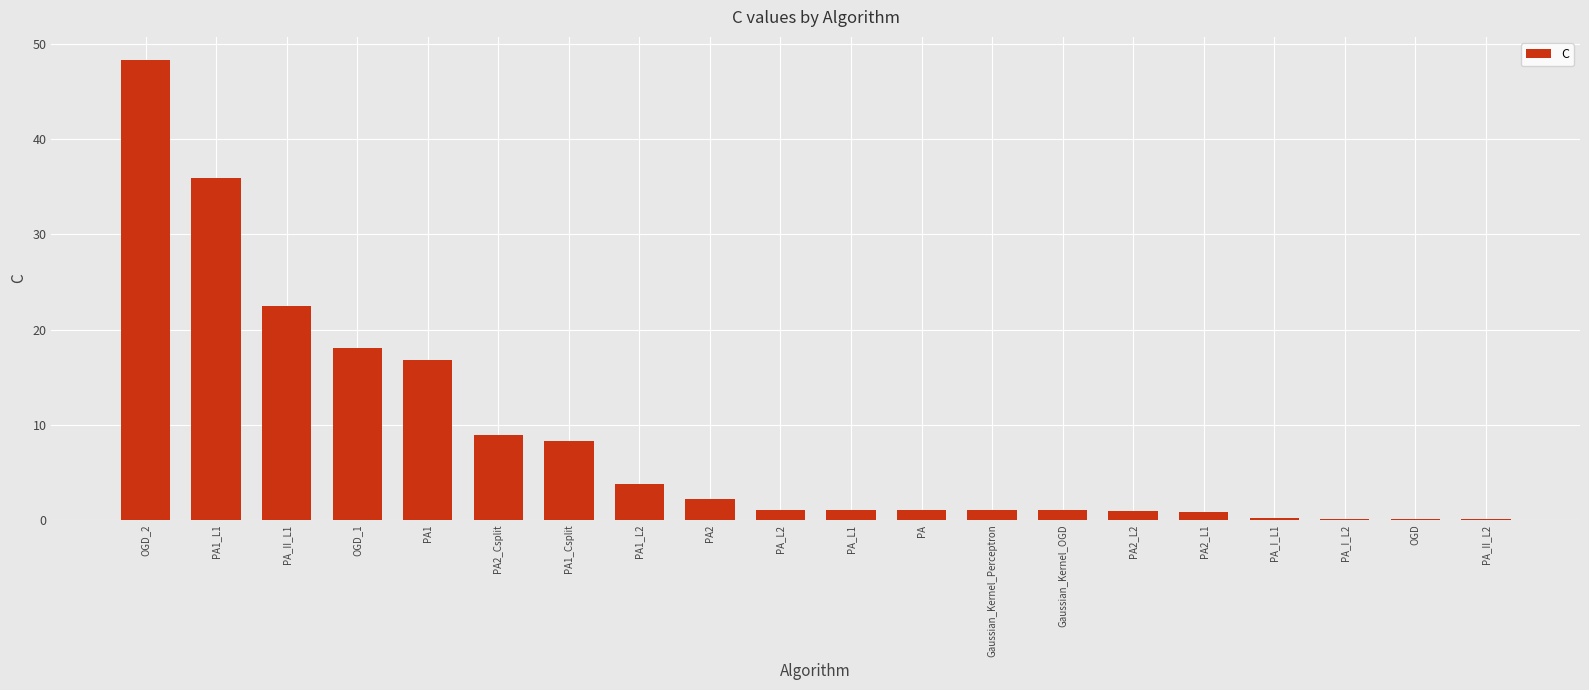

True or false: the data shows 0.2 at PA_I_L1.

True